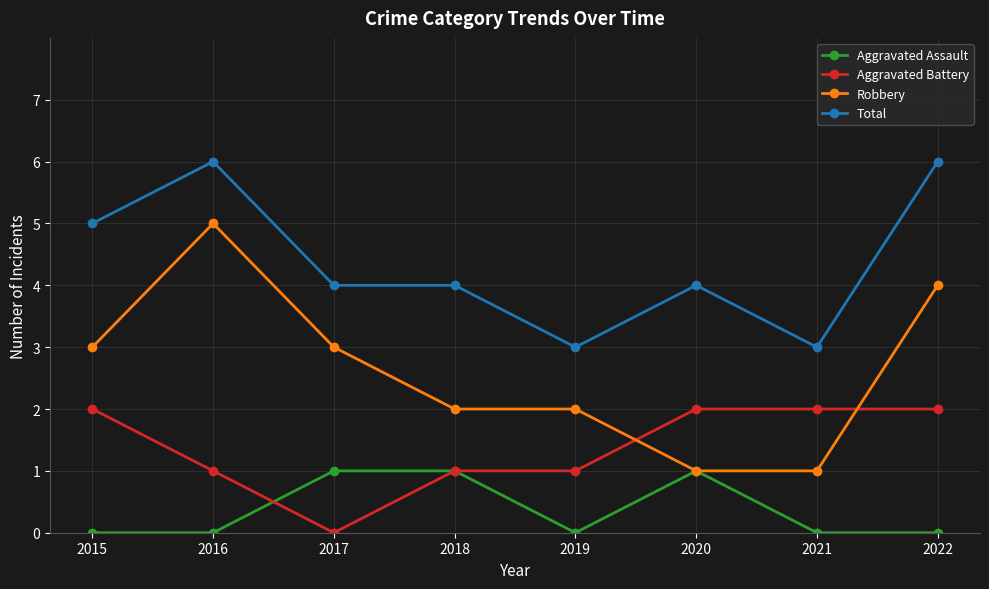

True or false: Aggravated Battery and Total cross at least once.

False